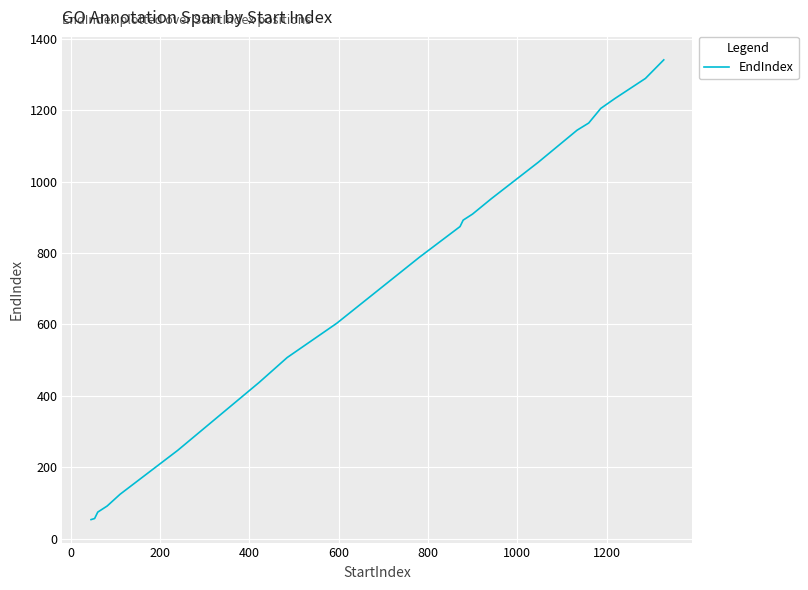

True or false: there are more than 2 points higher than both neighbors.

False